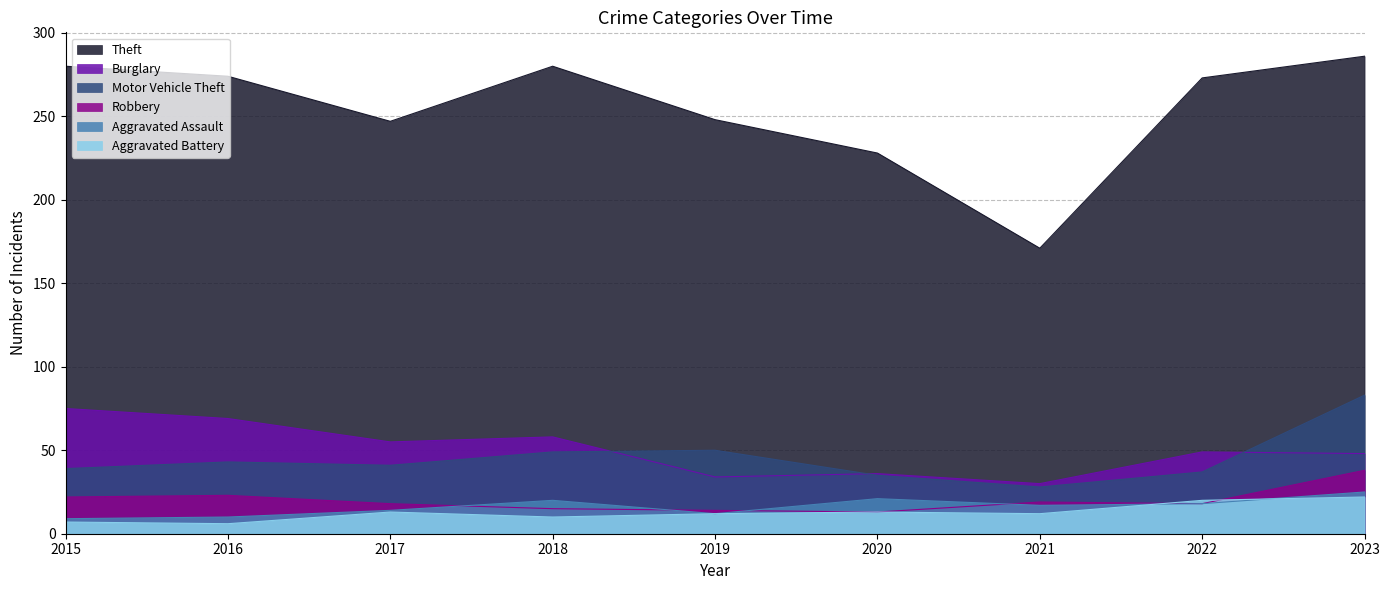

Which has a higher value, 2022 or 2020?

2022